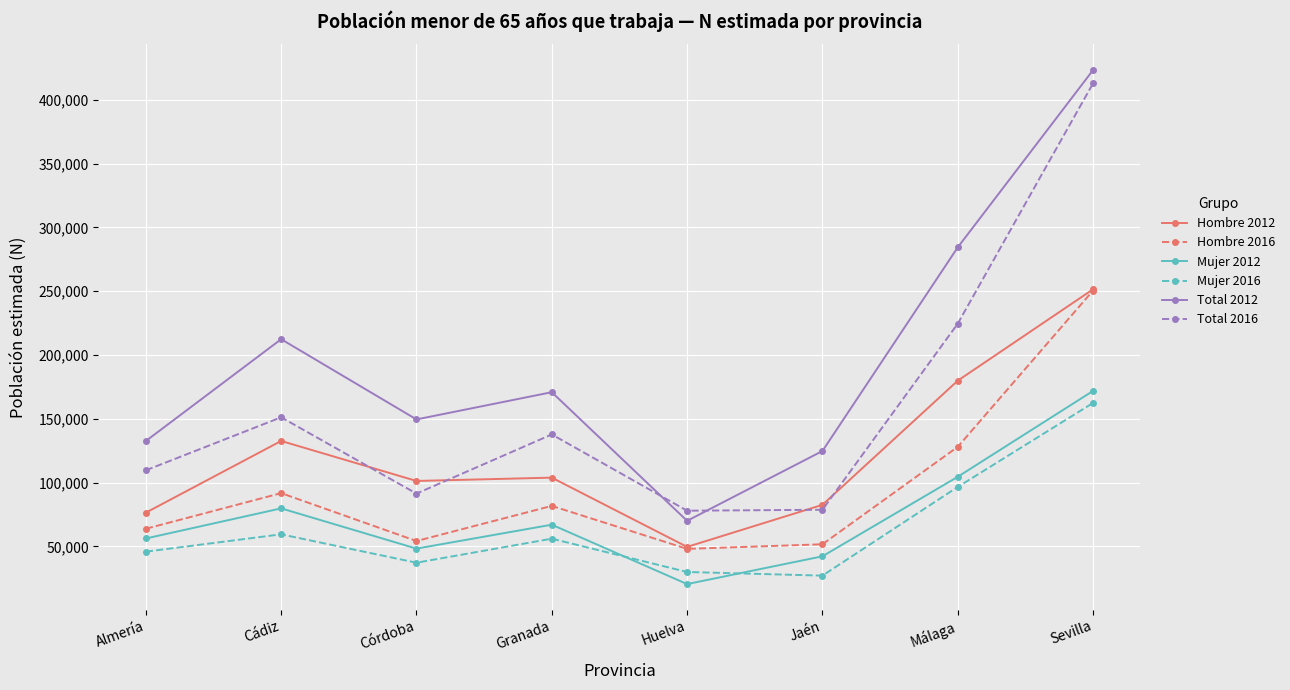

At which category is the sum across all series the highest?

Sevilla